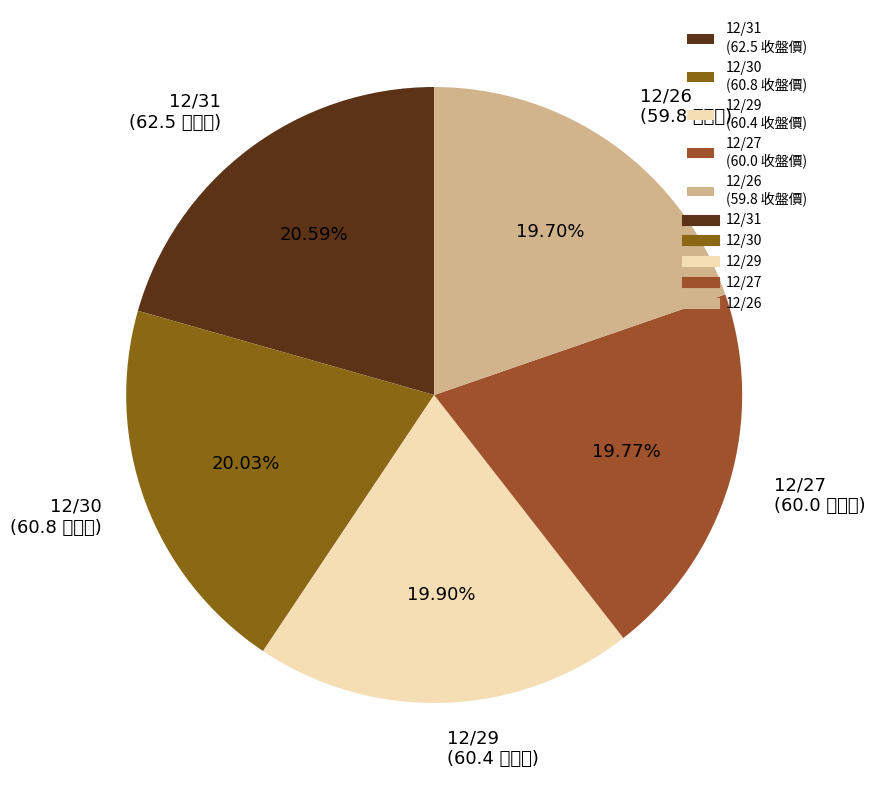

The 12/30 slice represents 26% of the pie. True or false?

False